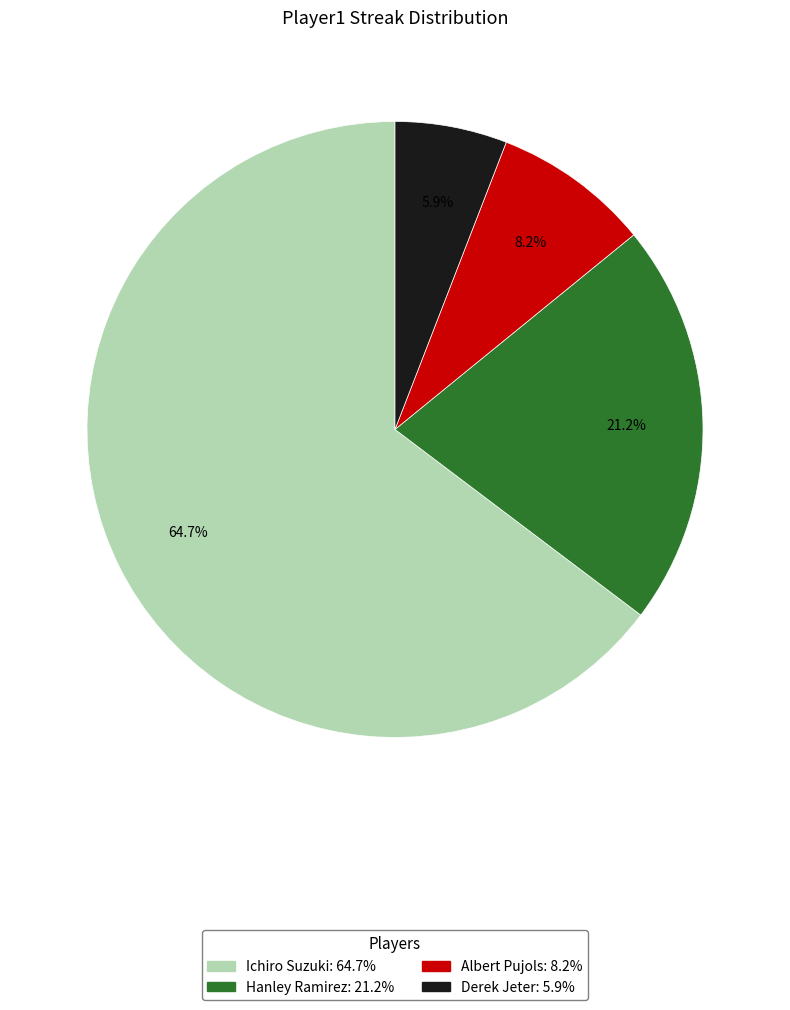

Rank the categories by value from highest to lowest.

Ichiro Suzuki, Hanley Ramirez, Albert Pujols, Derek Jeter